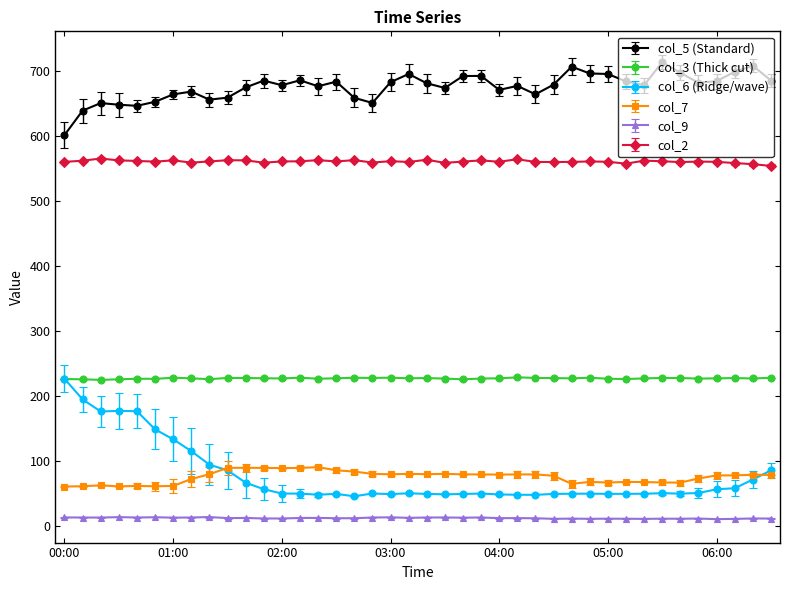

Which series has the largest total across all categories?

col_5 (Standard)